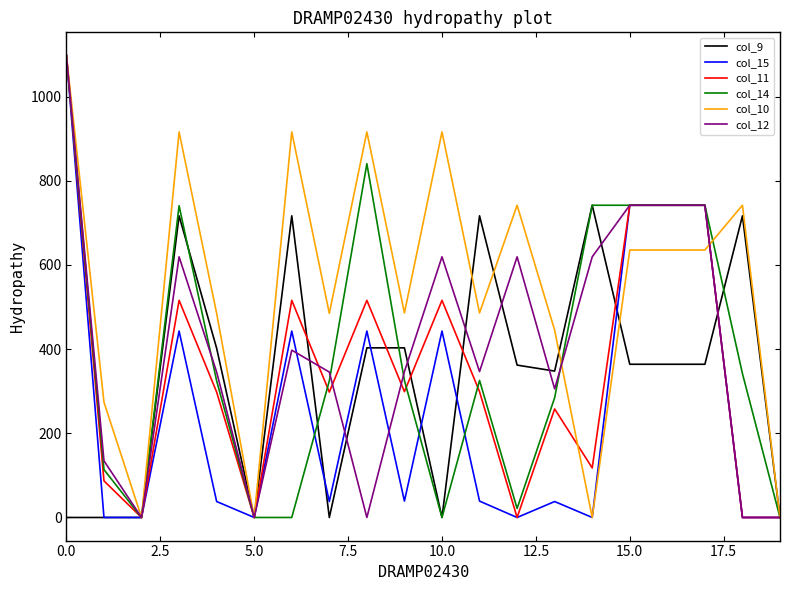

What is the difference between the maximum and second lowest values in the col_10 series?

1098.0